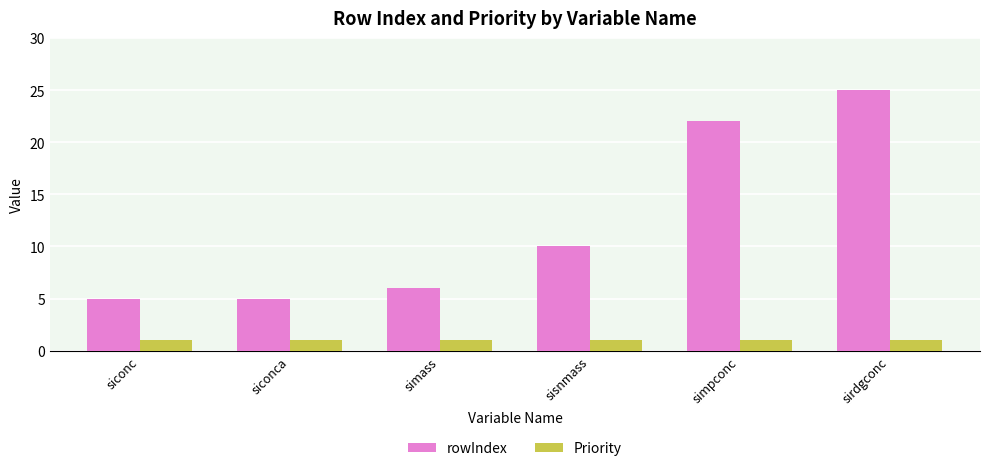

What is the minimum value for Priority?

1